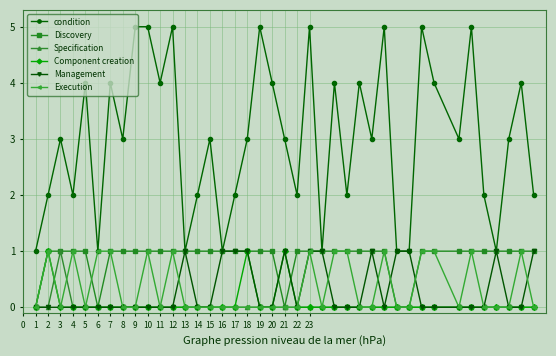

Count the Component creation values in the range 0 to 1.

40